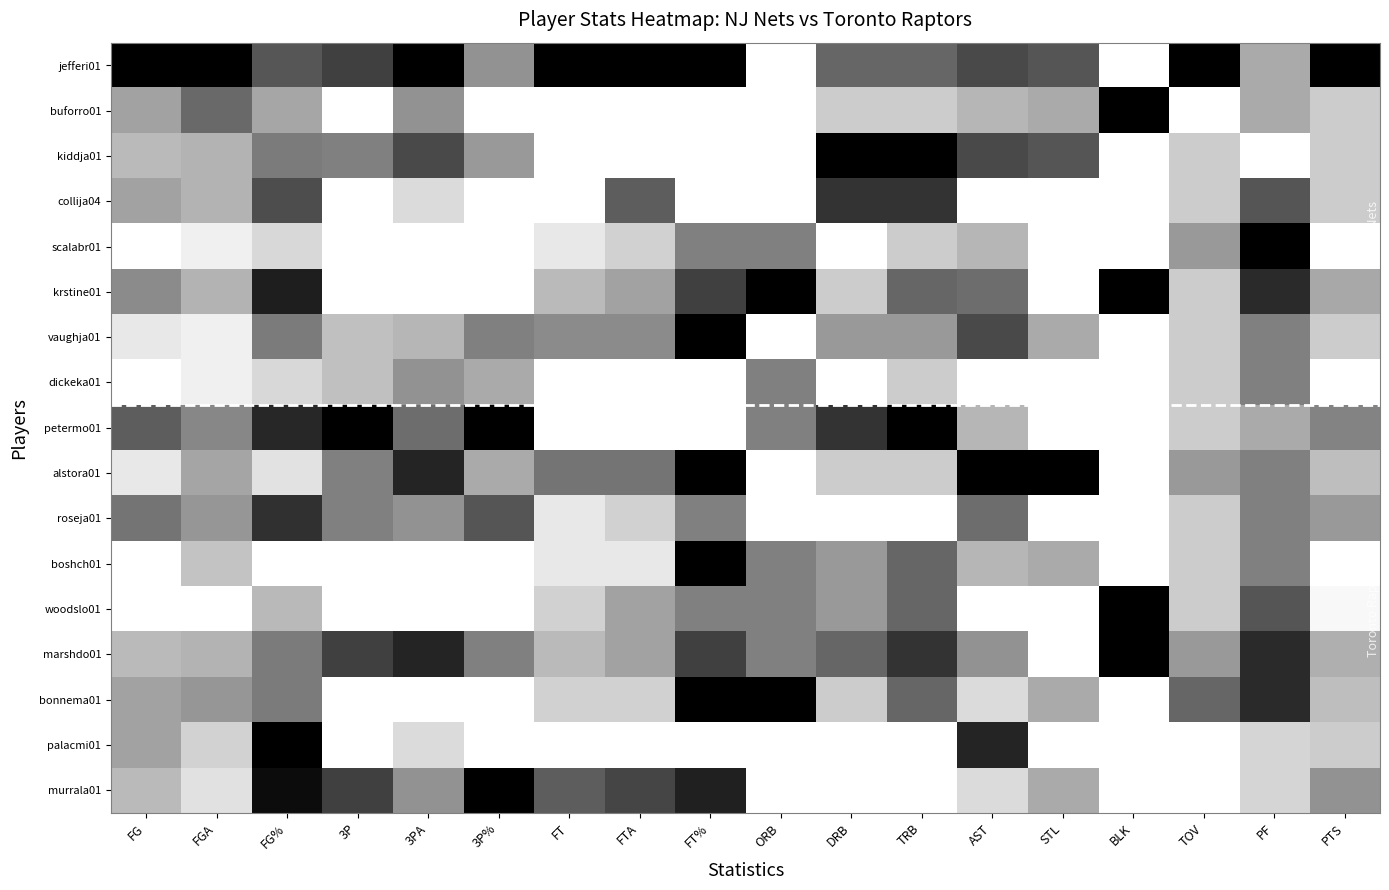

Between DRB and TOV, which series saw the biggest shift?

kiddja01